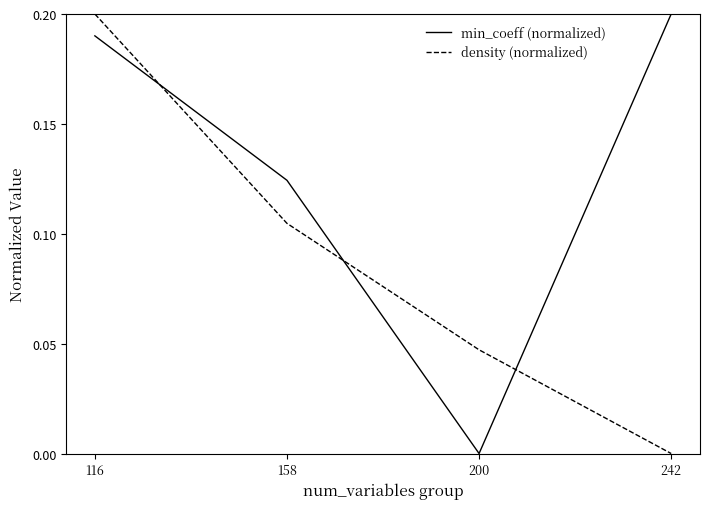

Count the min_coeff (normalized) values in the range 0 to 1.

4